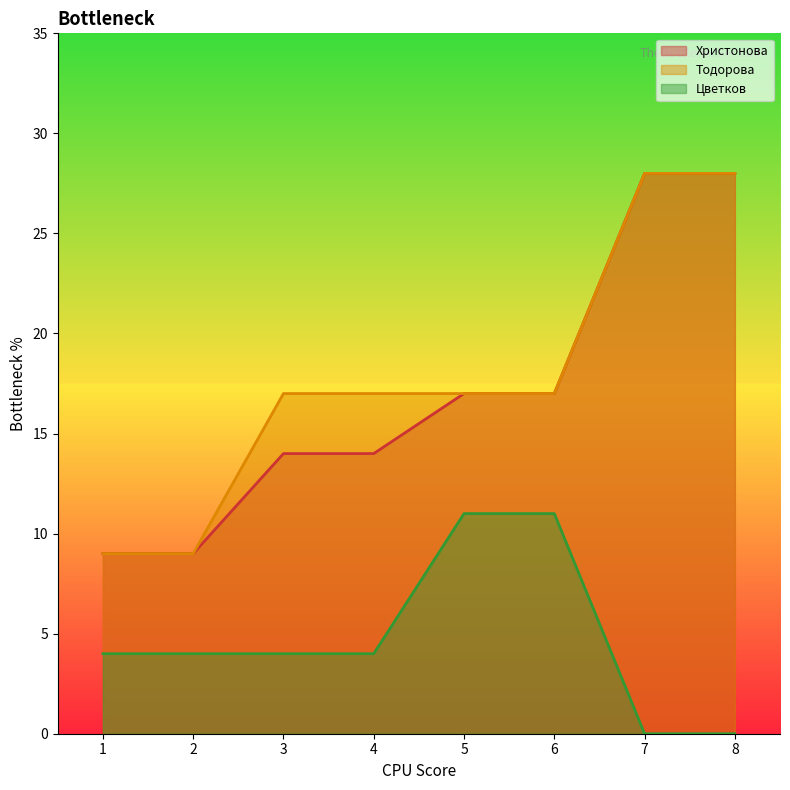

What is the spread (max minus min) of values at 7?

28